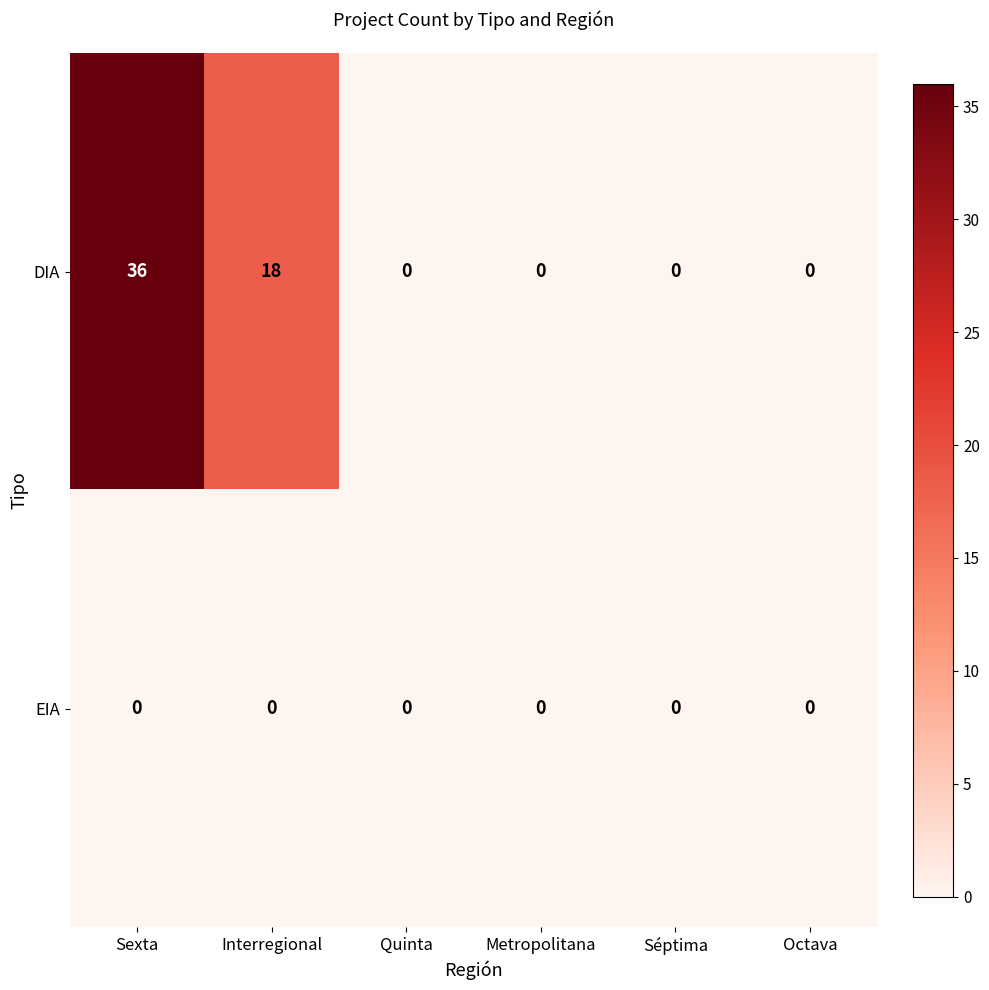

Reading left to right, transcribe all the data shown in this chart.

DIA: Sexta=36	Interregional=18	Quinta=0	Metropolitana=0	Séptima=0	Octava=0
EIA: Sexta=0	Interregional=0	Quinta=0	Metropolitana=0	Séptima=0	Octava=0